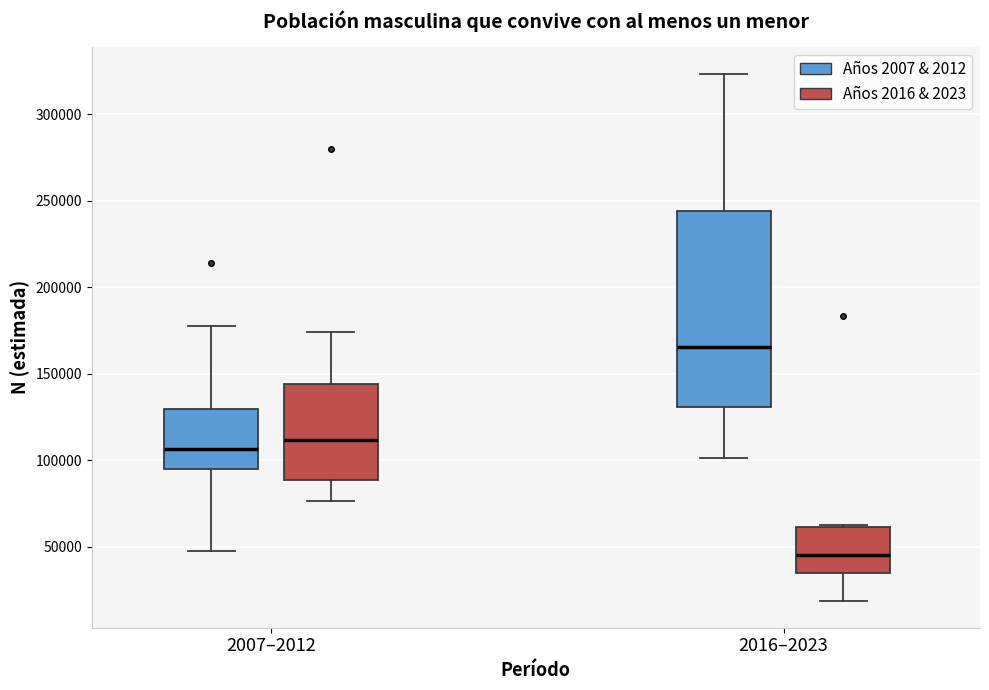

Comparing the boxes themselves (not the whiskers), which one is the tallest?

2016–2023 (Años 2007 & 2012)